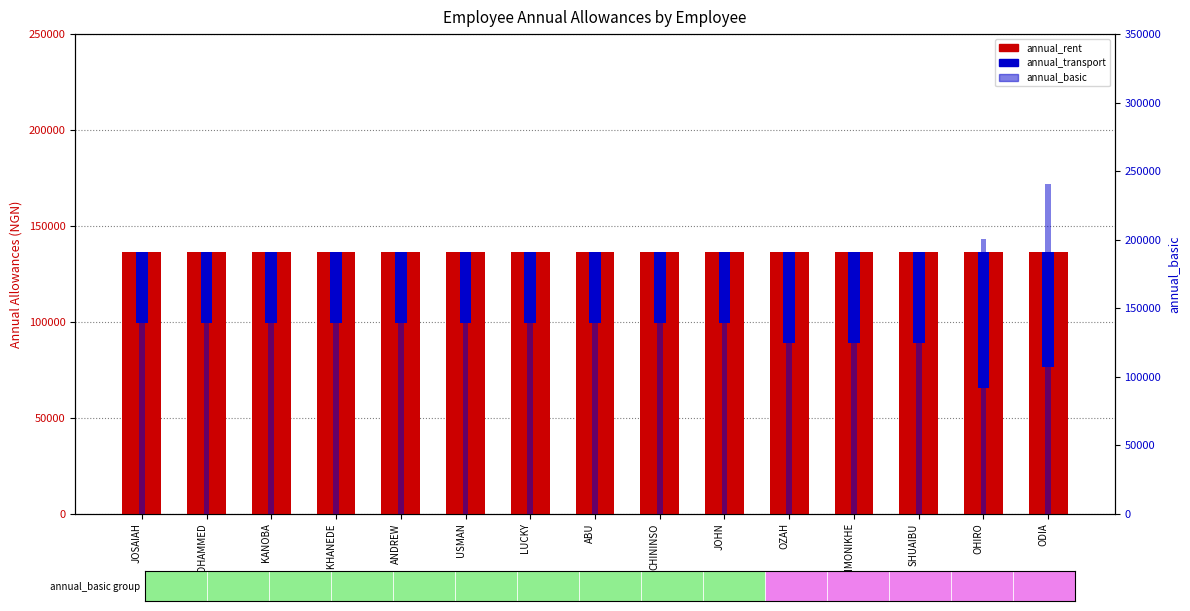

What is the label of the 3rd bar from the left?

KANOBA